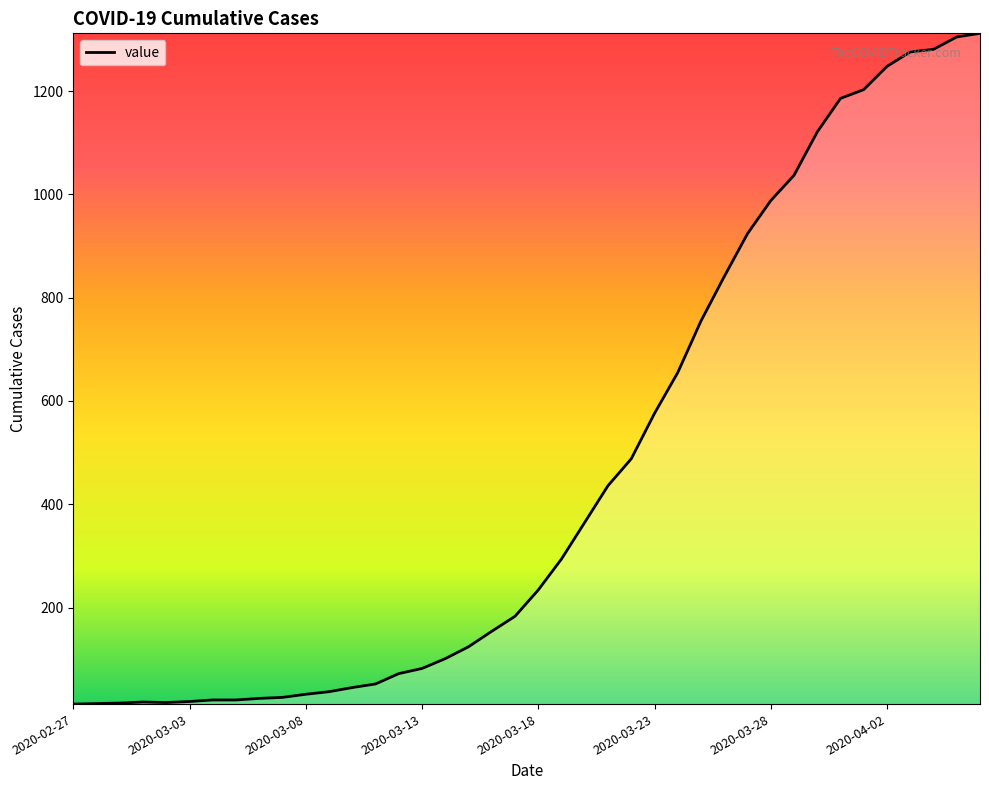

What is the difference between the maximum and minimum values?

1299